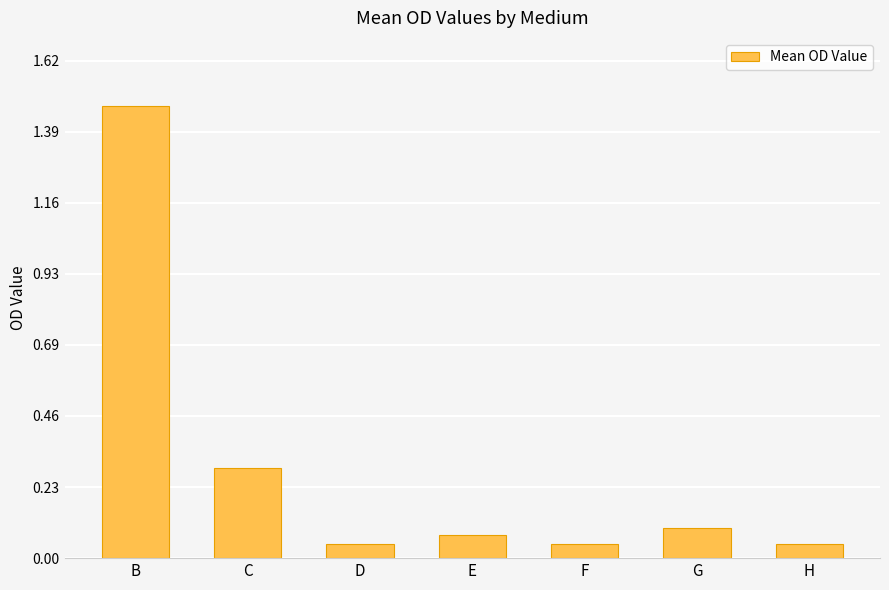

What is the change in value from B to H?

-1.4